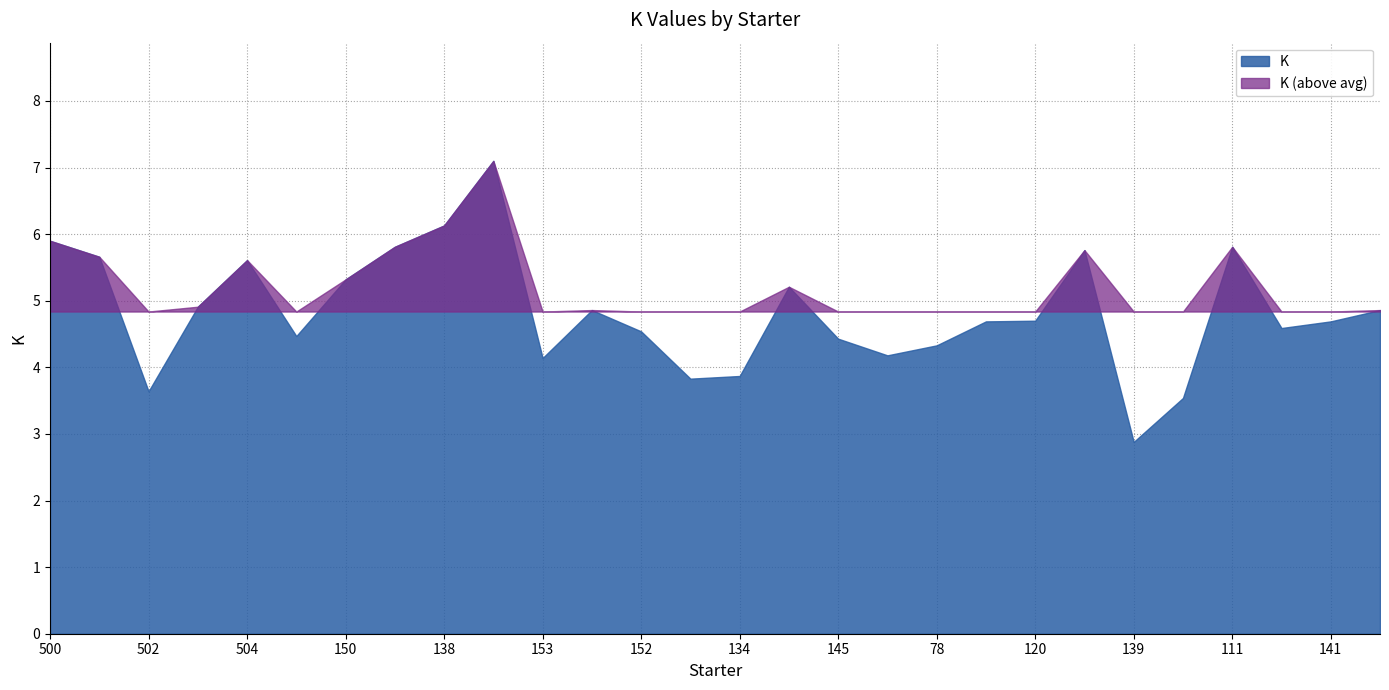

Does the chart display data point markers on the line(s)?

No